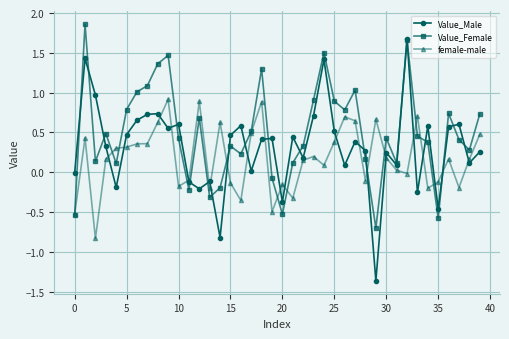

At how many categories does at least one series exceed -1?

40